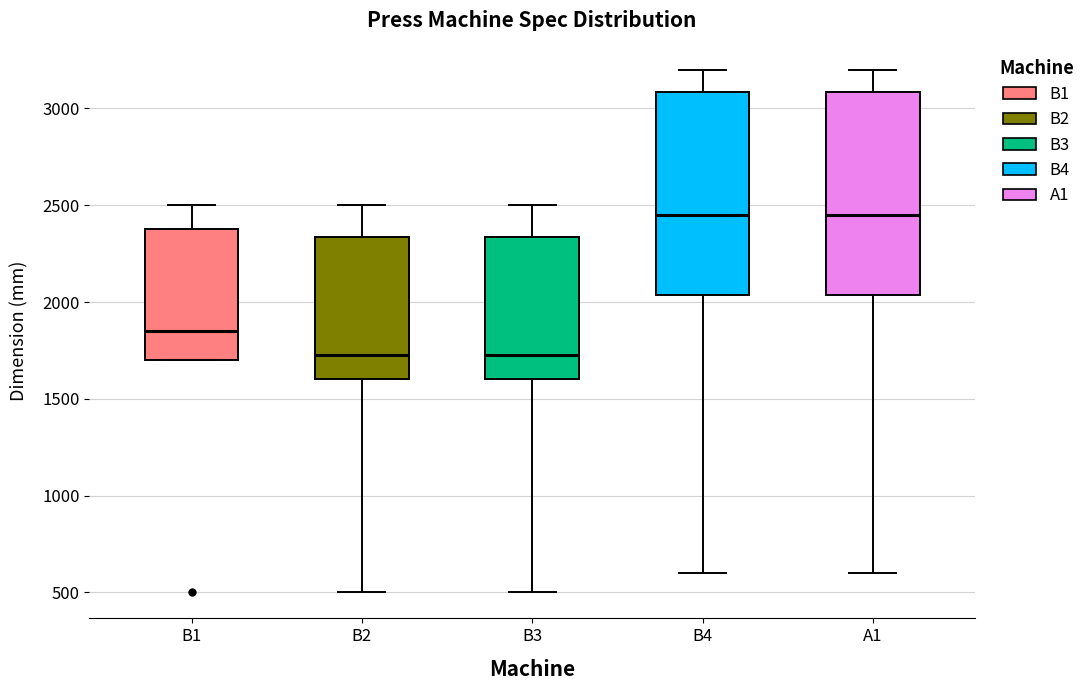

Reading left to right, transcribe this box plot: for each box, give where its median line is, the range the box spans, and where its two whiskers end, as read against the y-axis. The values are not printed on the chart, so give them approximately, as read against the axis.

B1: median 1850, box 1700 to 2400, whiskers 1700 to 2500
B2: median 1750, box 1600 to 2350, whiskers 500 to 2500
B3: median 1750, box 1600 to 2350, whiskers 500 to 2500
B4: median 2450, box 2050 to 3100, whiskers 600 to 3200
A1: median 2450, box 2050 to 3100, whiskers 600 to 3200